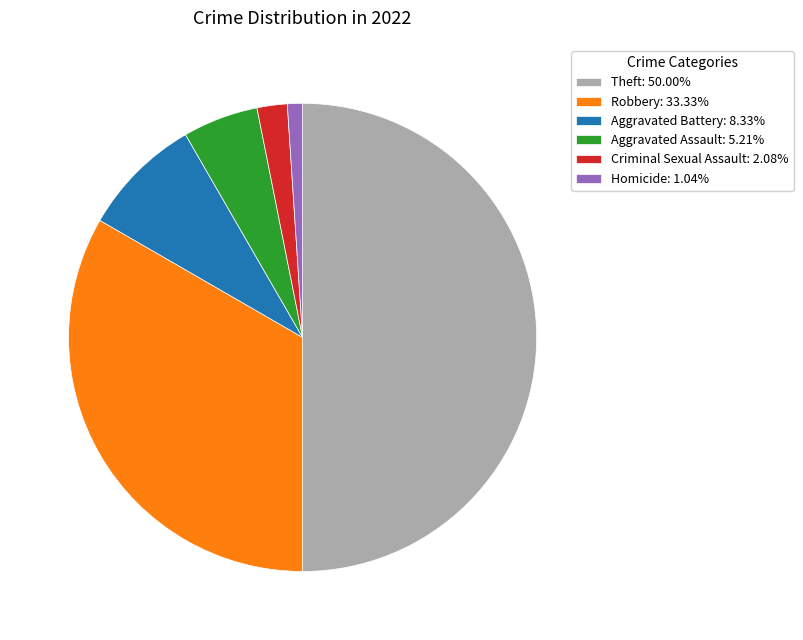

Combined, do Aggravated Battery: 8.33% and Robbery: 33.33% account for over 50%?

No